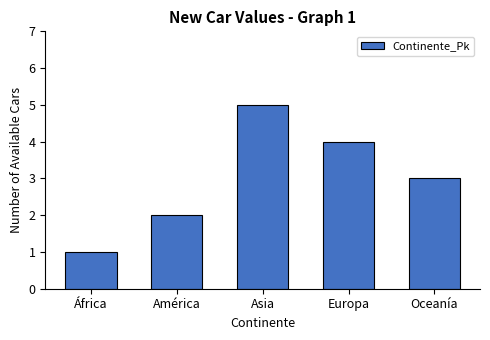

Reading left to right, transcribe all the data shown in this chart.

1	2	5	4	3